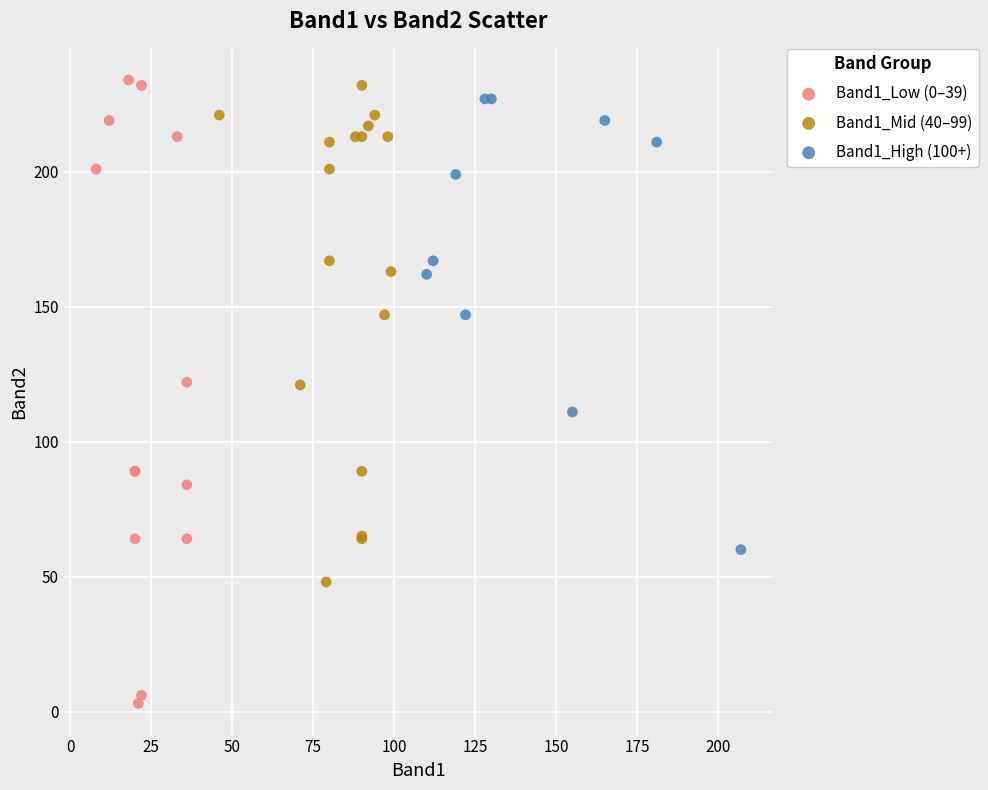

Which series has the widest spread of Y values?

Band1_Low (0–39)